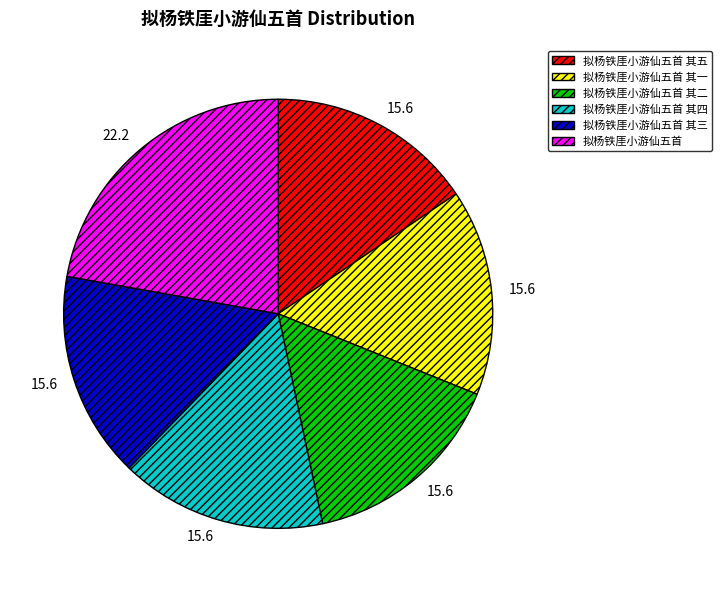

Which slice is the largest?

拟杨铁厓小游仙五首